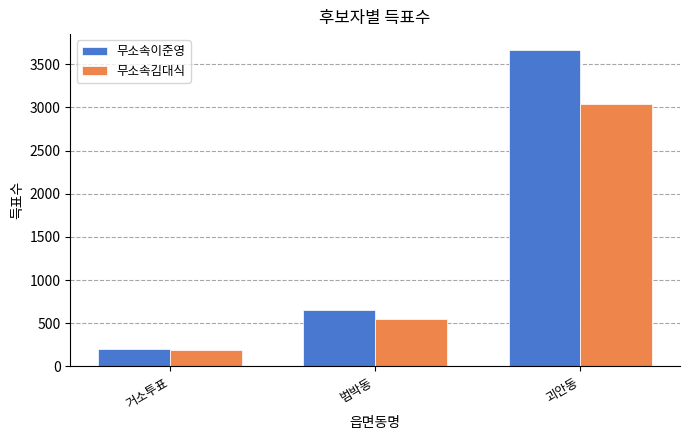

At which category does the chart reach its minimum across all series?

거소투표